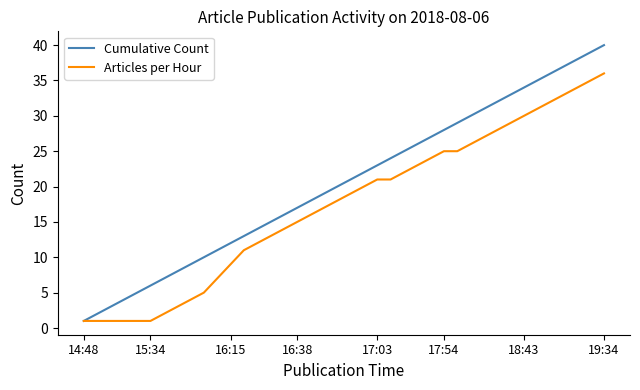

What is the minimum value for Articles per Hour?

1